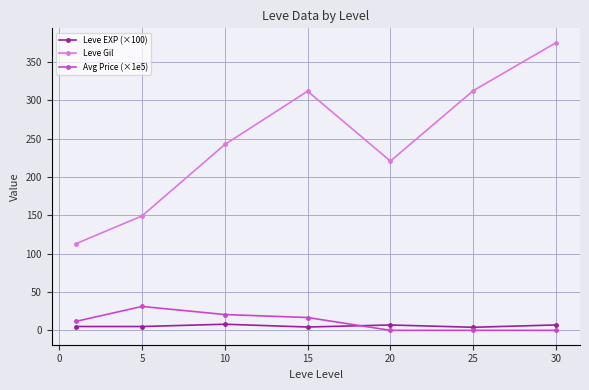

What are all the series names shown in the legend?

Leve EXP (×100), Leve Gil, Avg Price (×1e5)